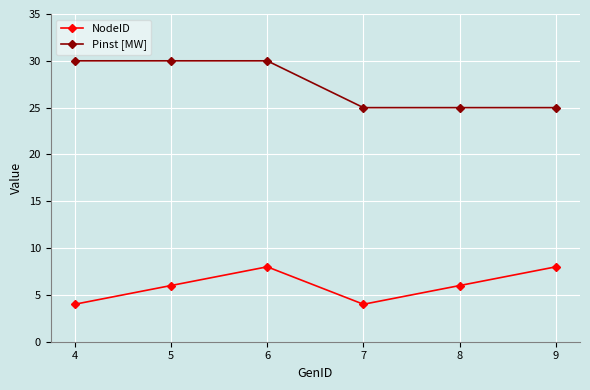

What is the difference between the highest and lowest values at 4?

26